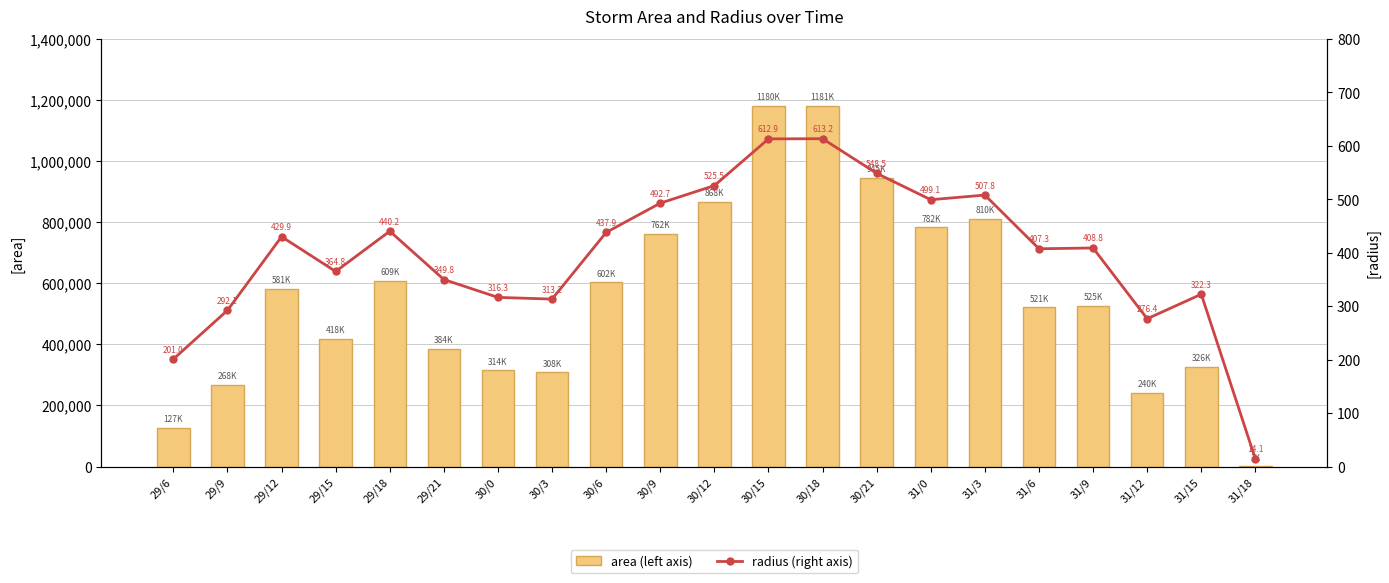

List the series in order of their peak value, lowest first.

radius (right axis), area (left axis)